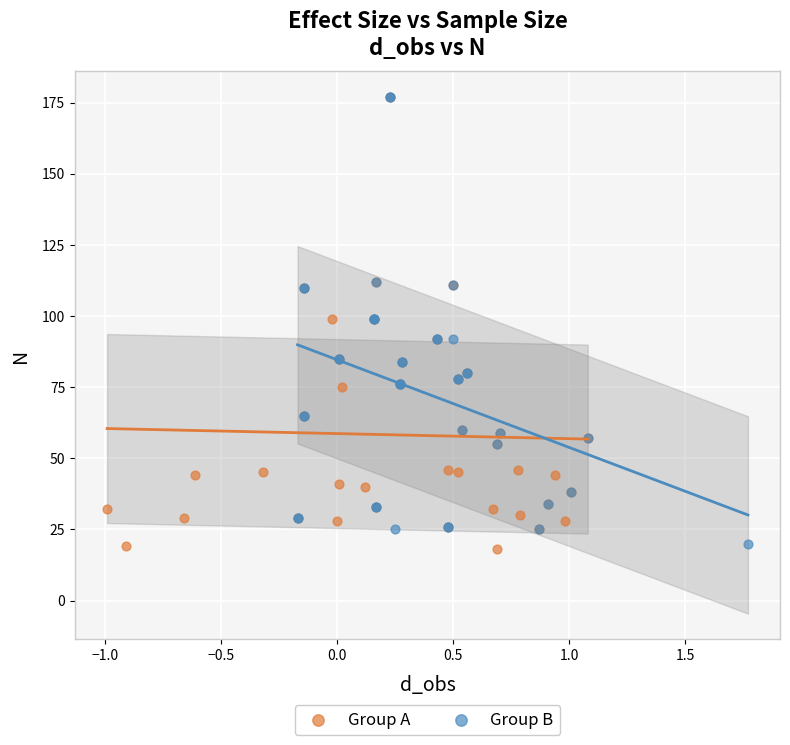

What are all the series names shown in the legend?

Group A, Group B